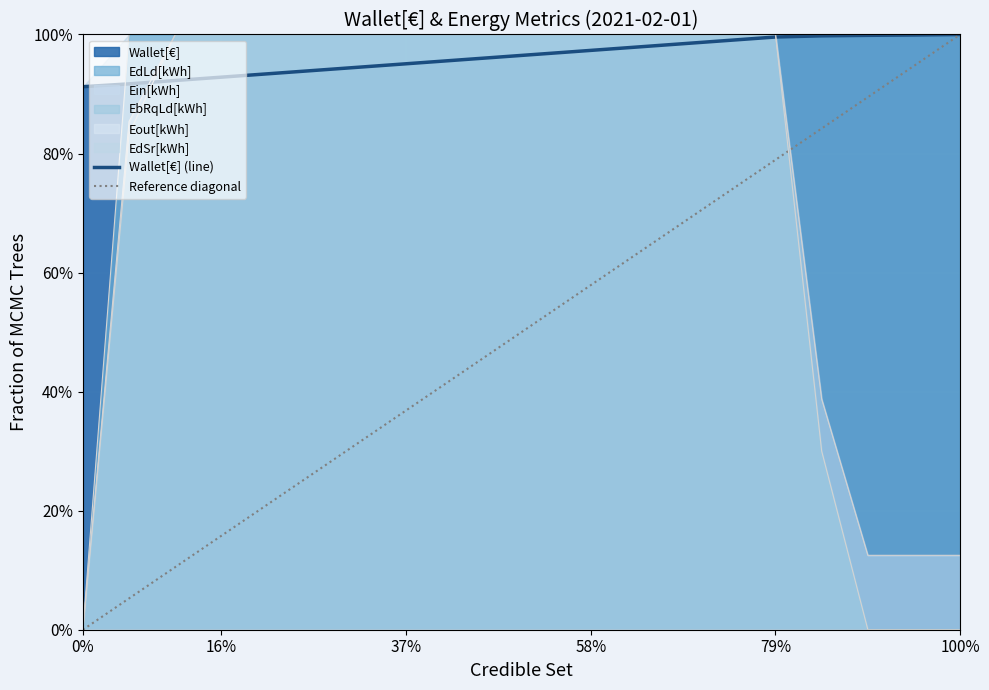

Is it true that Reference diagonal equals 0.8 at 16?

True